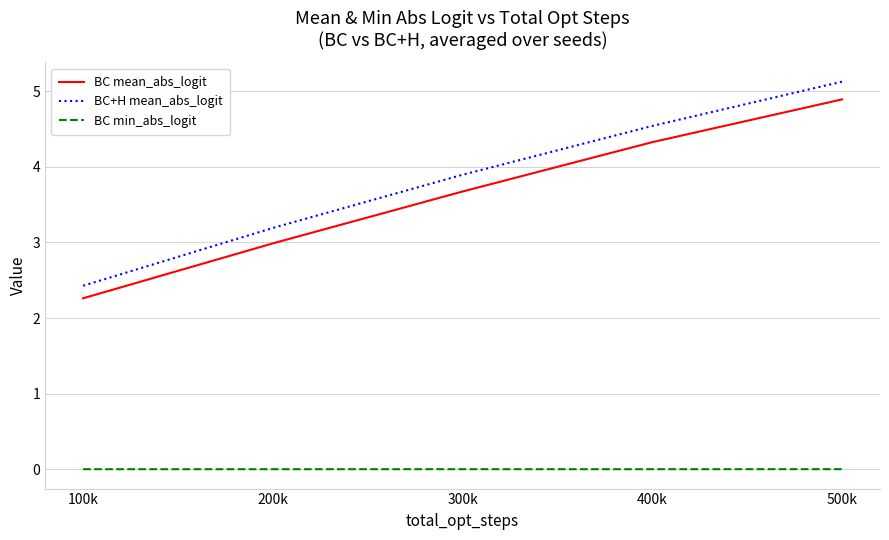

What is the total value across all series at 300k?

7.6